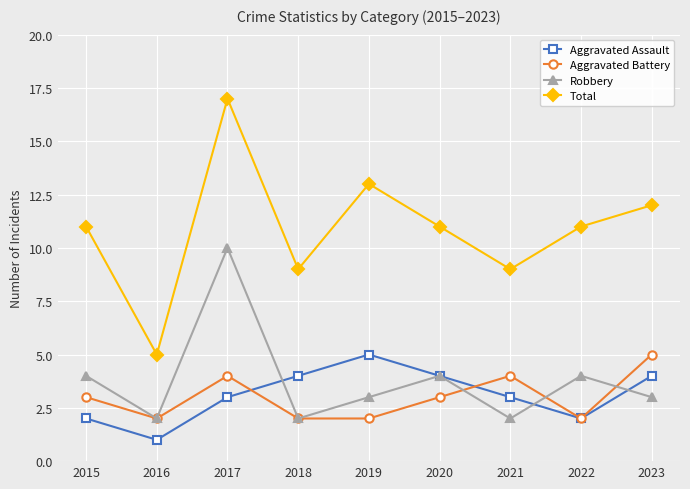

What are all the series names shown in the legend?

Aggravated Assault, Aggravated Battery, Robbery, Total